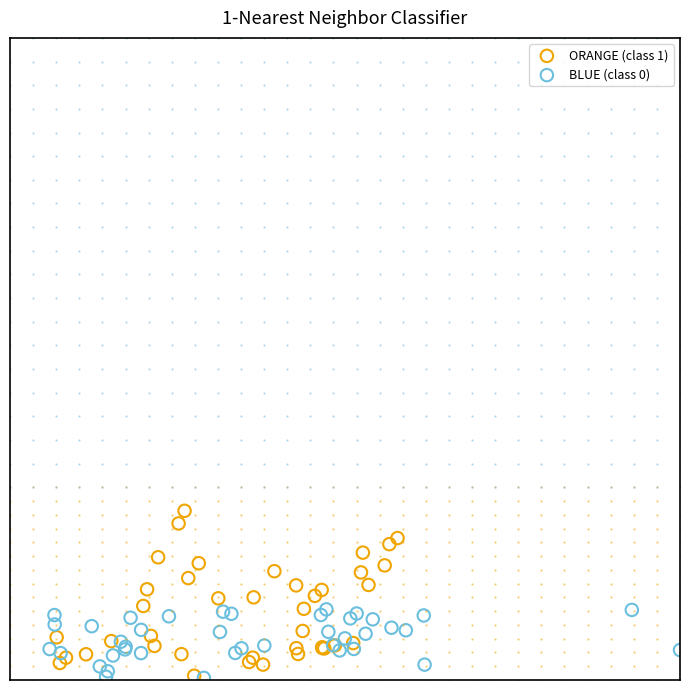

Which series contains the highest Y value?

ORANGE (class 1)